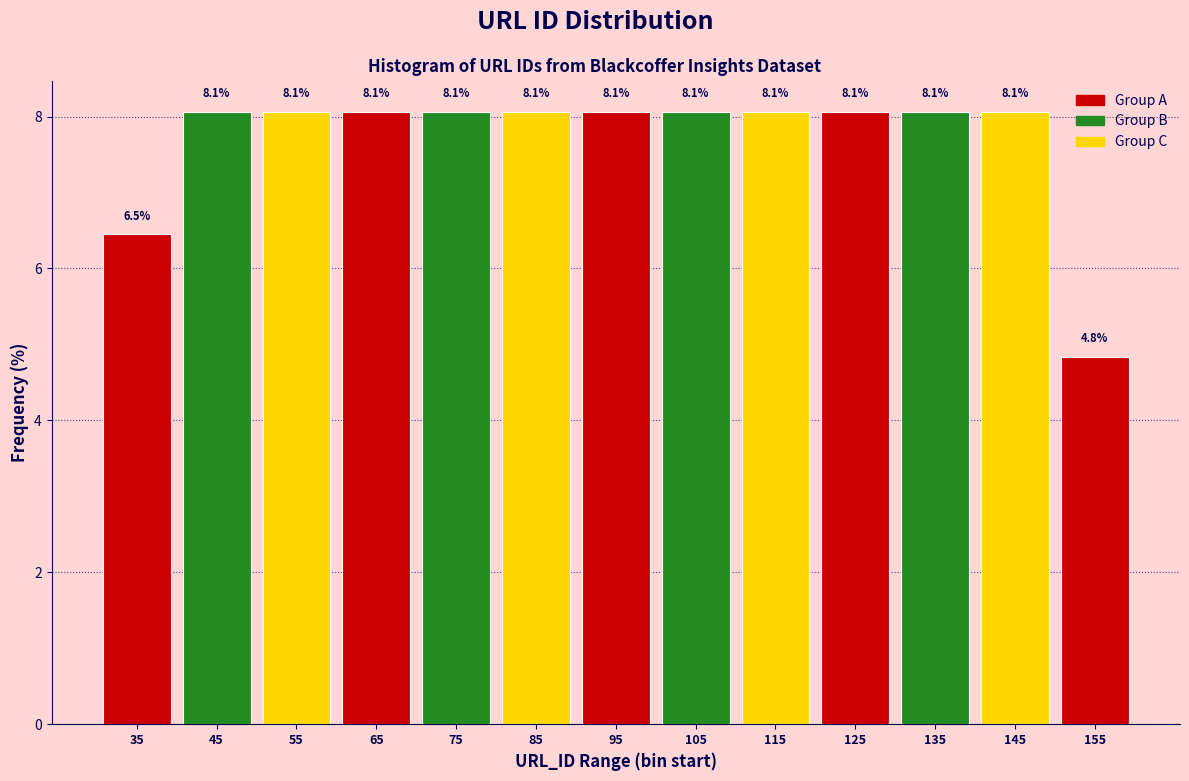

Reading right to left, extract all data points from this chart.

155=4.8	145=8.1	135=8.1	125=8.1	115=8.1	105=8.1	95=8.1	85=8.1	75=8.1	65=8.1	55=8.1	45=8.1	35=6.5